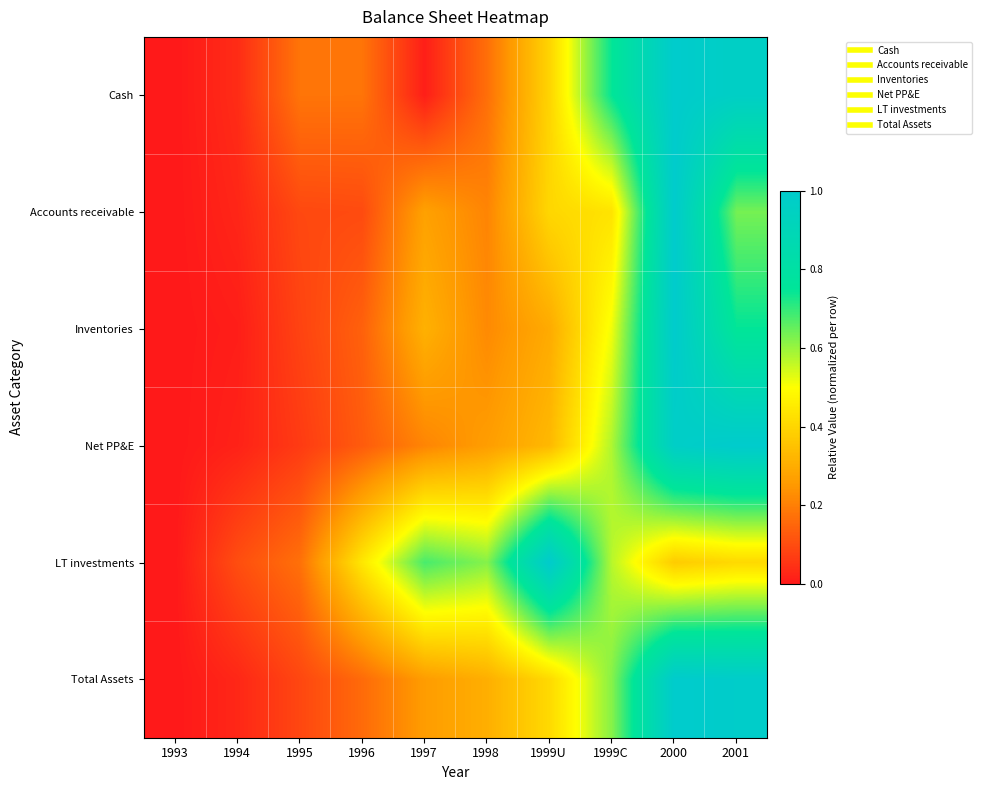

Reading left to right, list all the values displayed in this chart.

Cash: 1993=0.0	1994=0.0	1995=0.2	1996=0.2	1997=0.0	1998=0.2	1999U=0.4	1999C=0.7	2000=1.0	2001=1.0
Accounts receivable: 1993=0.0	1994=0.0	1995=0.1	1996=0.1	1997=0.3	1998=0.2	1999U=0.4	1999C=0.4	2000=1.0	2001=0.6
Inventories: 1993=0.0	1994=0.0	1995=0.1	1996=0.1	1997=0.3	1998=0.2	1999U=0.3	1999C=0.5	2000=1.0	2001=0.7
Net PP&E: 1993=0.0	1994=0.0	1995=0.1	1996=0.1	1997=0.2	1998=0.3	1999U=0.3	1999C=0.6	2000=1.0	2001=1.0
LT investments: 1993=0.0	1994=0.1	1995=0.2	1996=0.4	1997=0.7	1998=0.6	1999U=1.0	1999C=0.6	2000=0.4	2001=0.4
Total Assets: 1993=0.0	1994=0.0	1995=0.1	1996=0.2	1997=0.3	1998=0.3	1999U=0.4	1999C=0.6	2000=1.0	2001=1.0